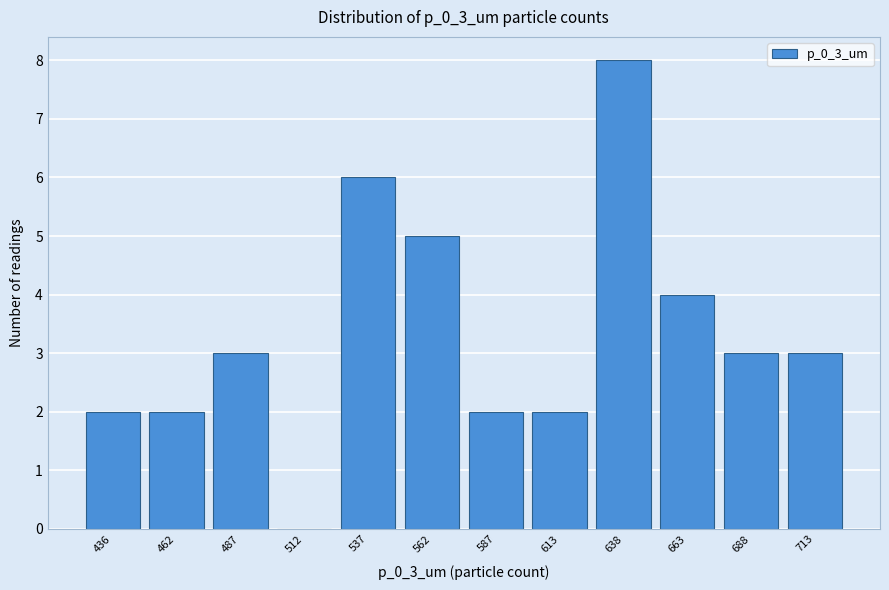

Reading right to left, list all the values displayed in this chart.

713=3	688=3	663=4	638=8	613=2	587=2	562=5	537=6	512=0	487=3	462=2	436=2